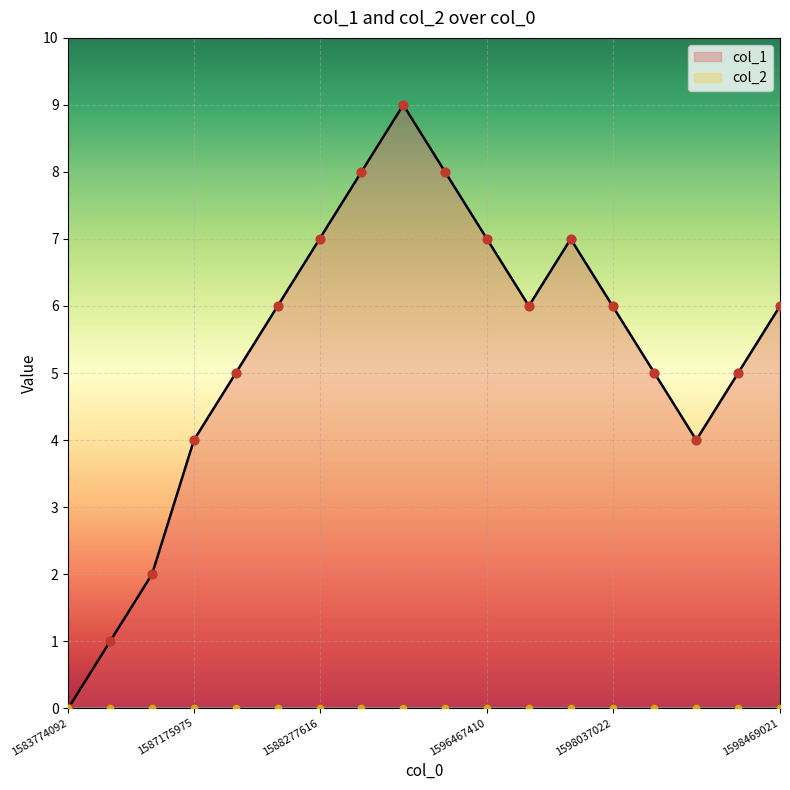

Approximately how many times larger is the value at 1598155806 compared to 1597460916?

0.6